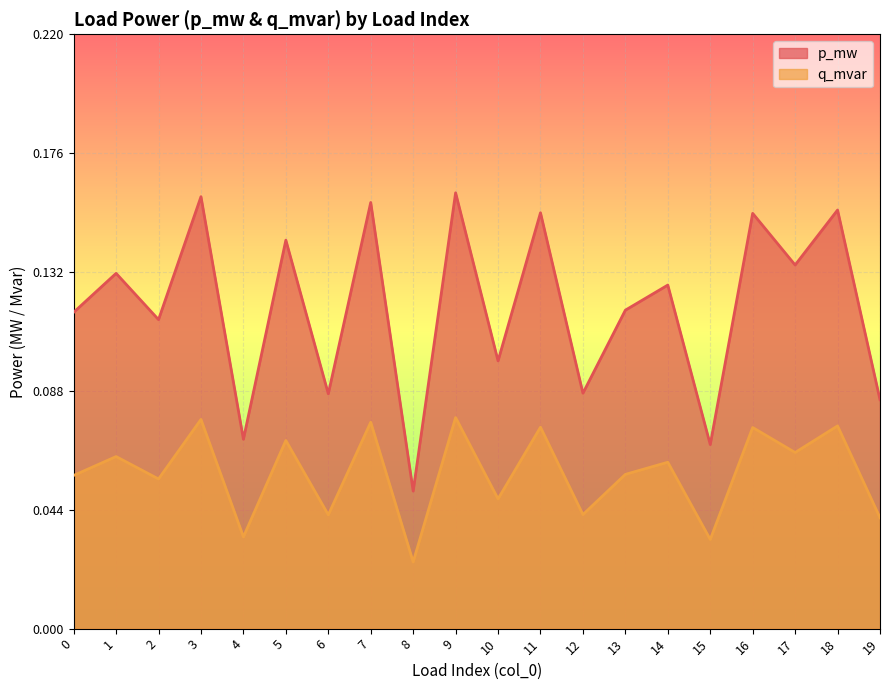

True or false: p_mw has a value of 0.1 at 0.

True